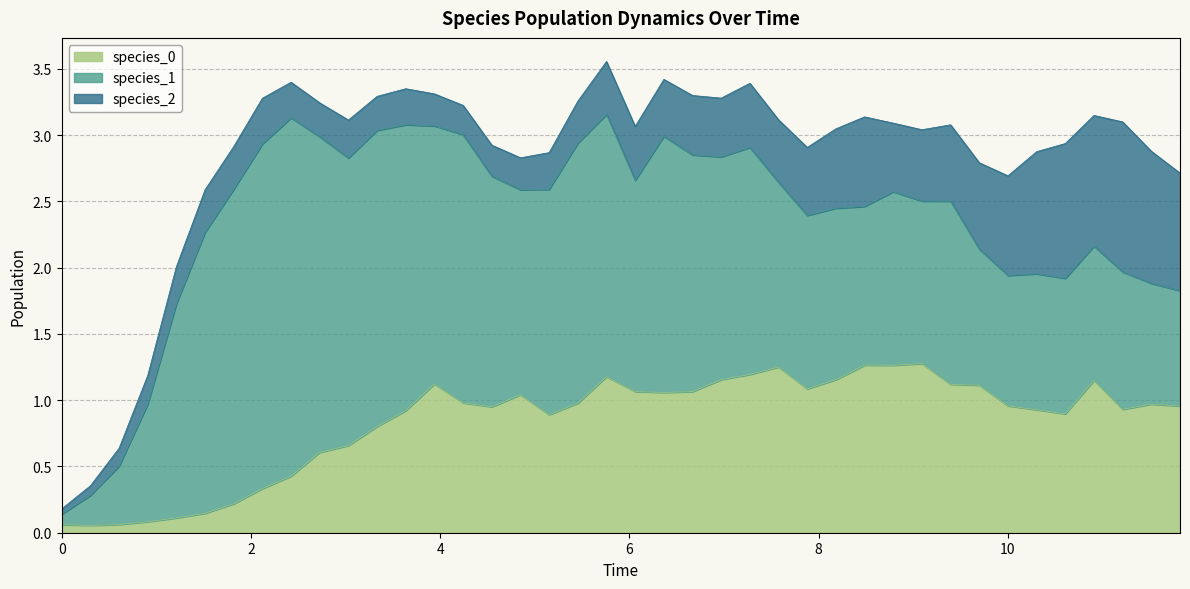

What are all the series names shown in the legend?

species_0, species_1, species_2